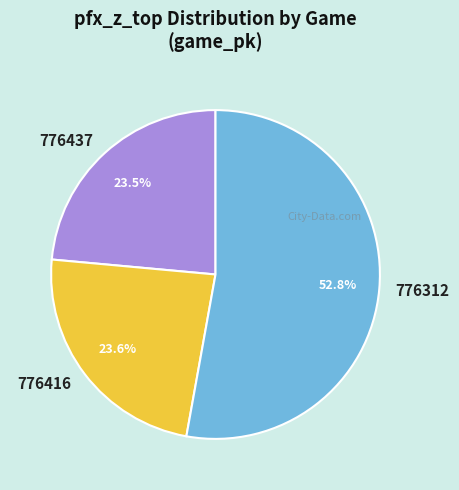

Is the sum of 776437 and 776312 greater than half?

Yes